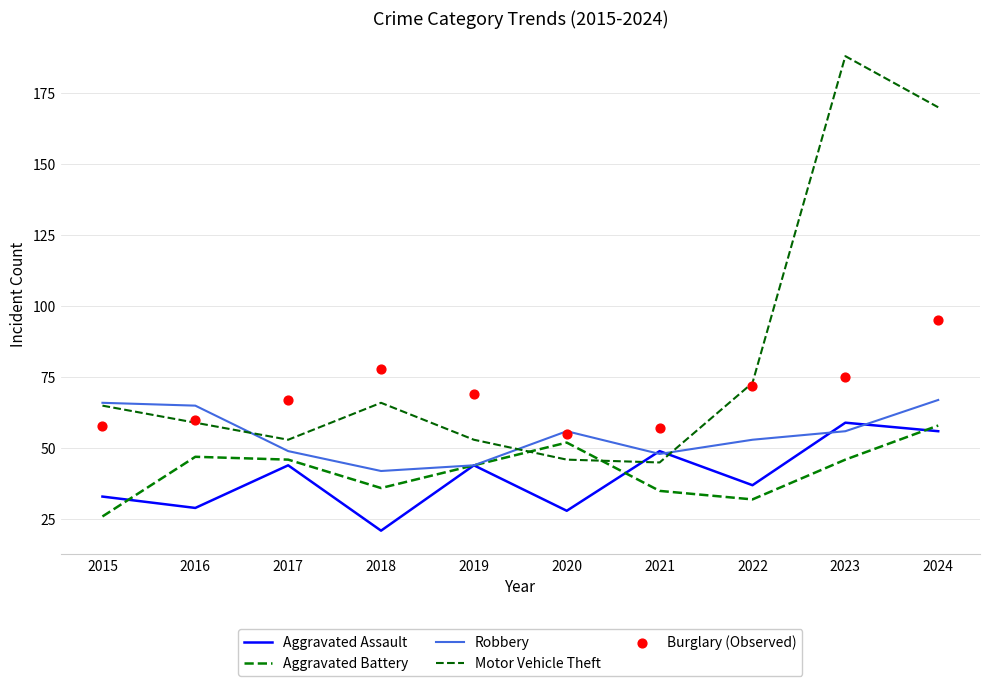

At which category is the sum across all series the highest?

2024